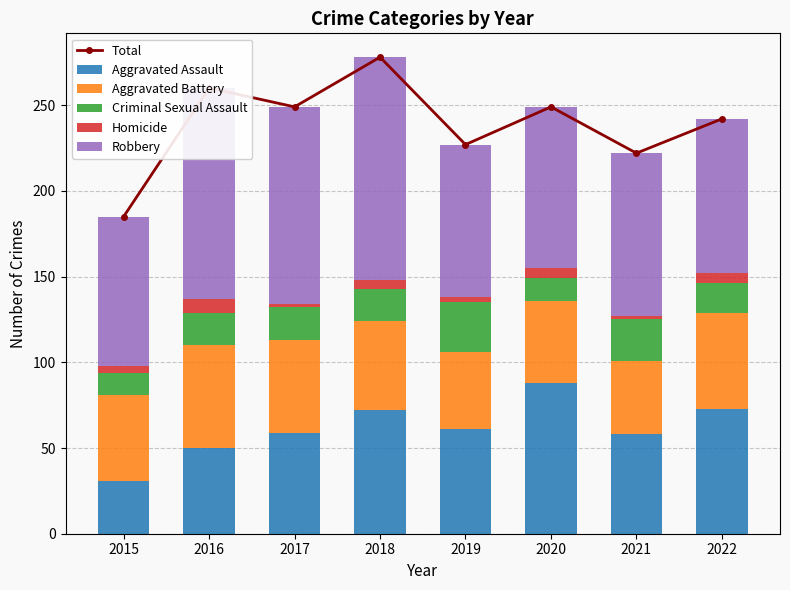

Which series has the largest total across all categories?

Total